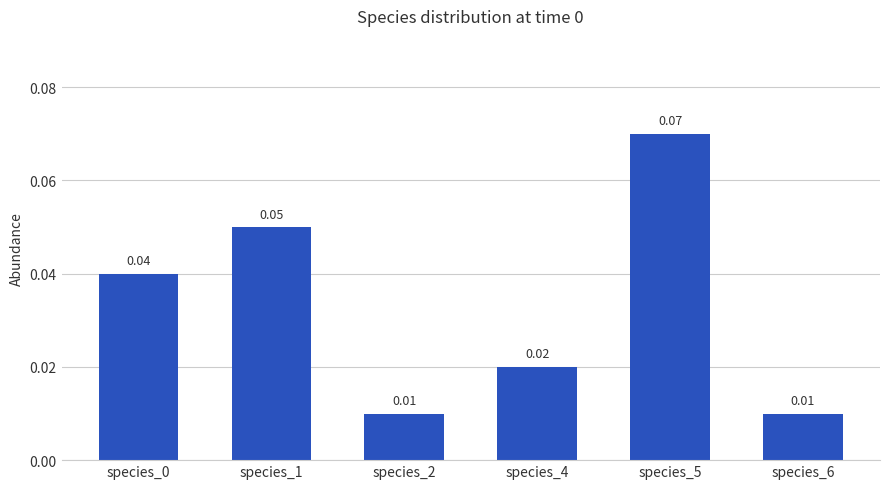

Rank the categories by value from lowest to highest.

species_2, species_6, species_4, species_0, species_1, species_5